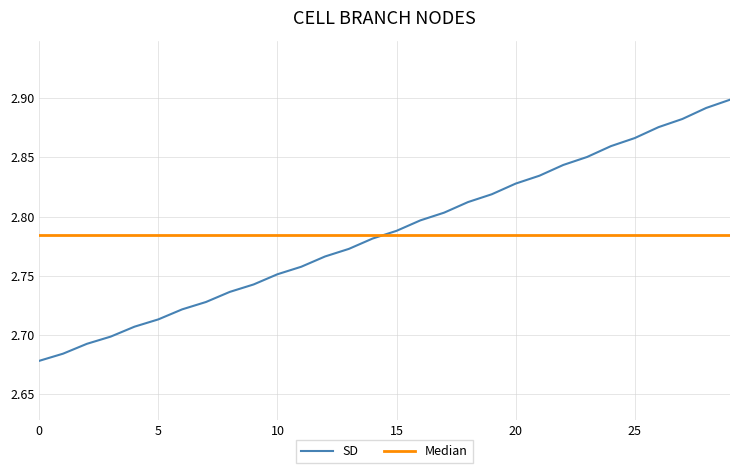

What is the difference between the maximum and minimum values in the SD series?

0.2